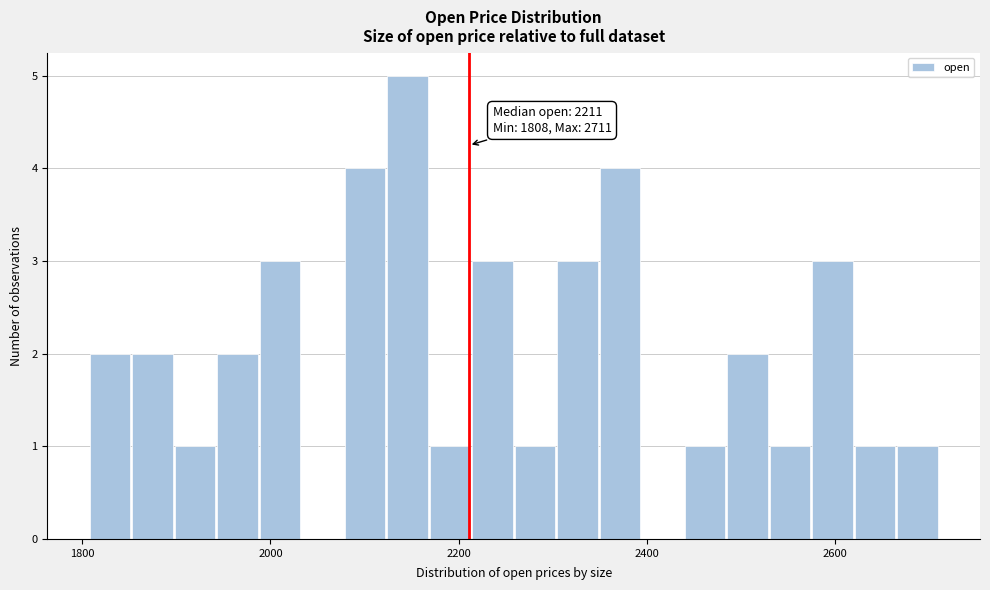

Around what value on the x-axis is the tallest bar? Give the approximate position of its centre, as read against the axis.

2140